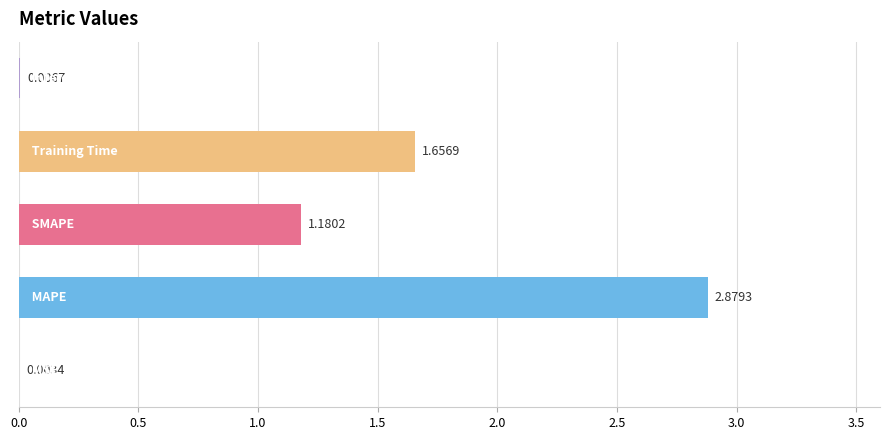

What is the sum of all values?

5.7